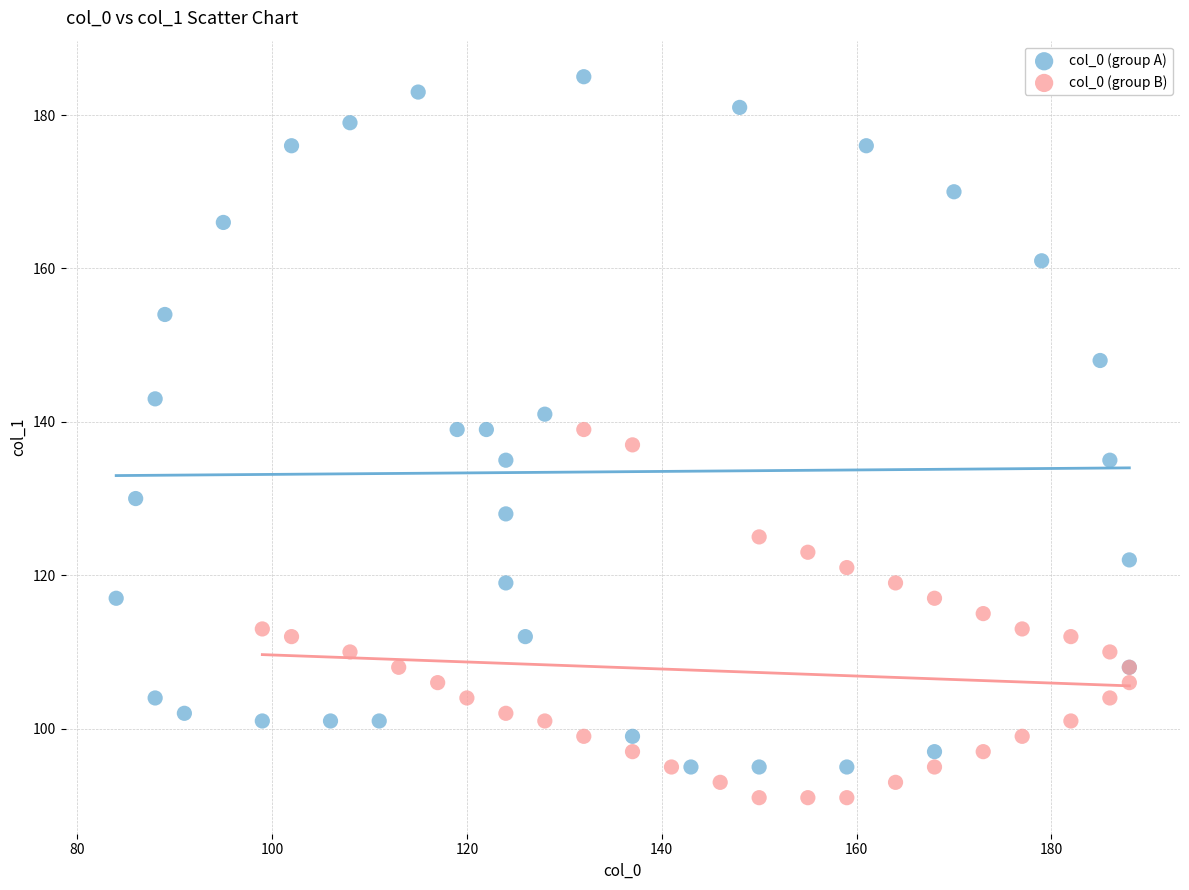

What are all the series names shown in the legend?

col_0 (group A), col_0 (group B)